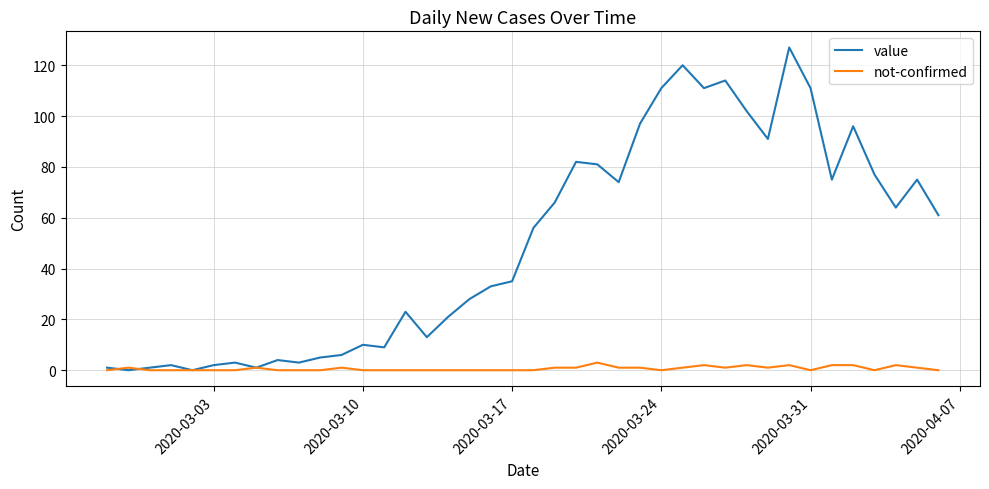

Which series has the largest total across all categories?

value